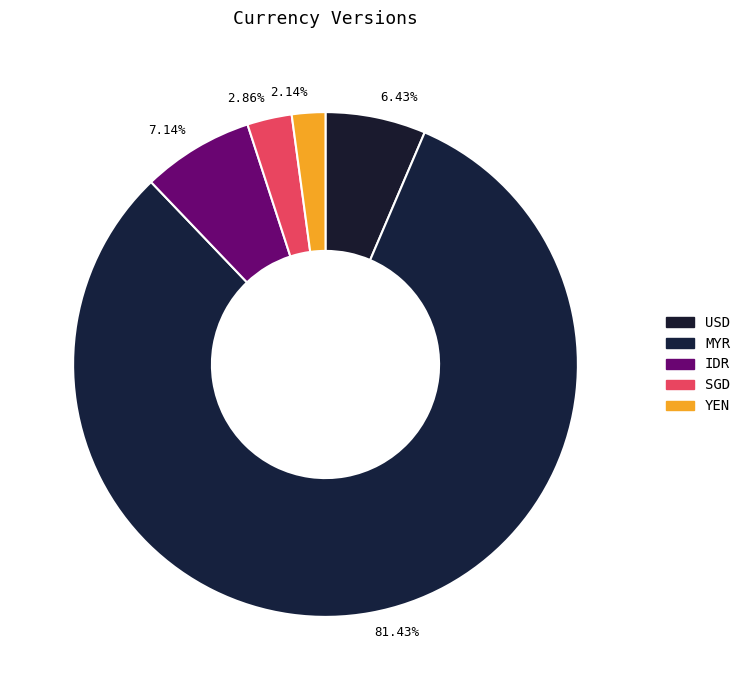

Count the number of slices in the pie.

5